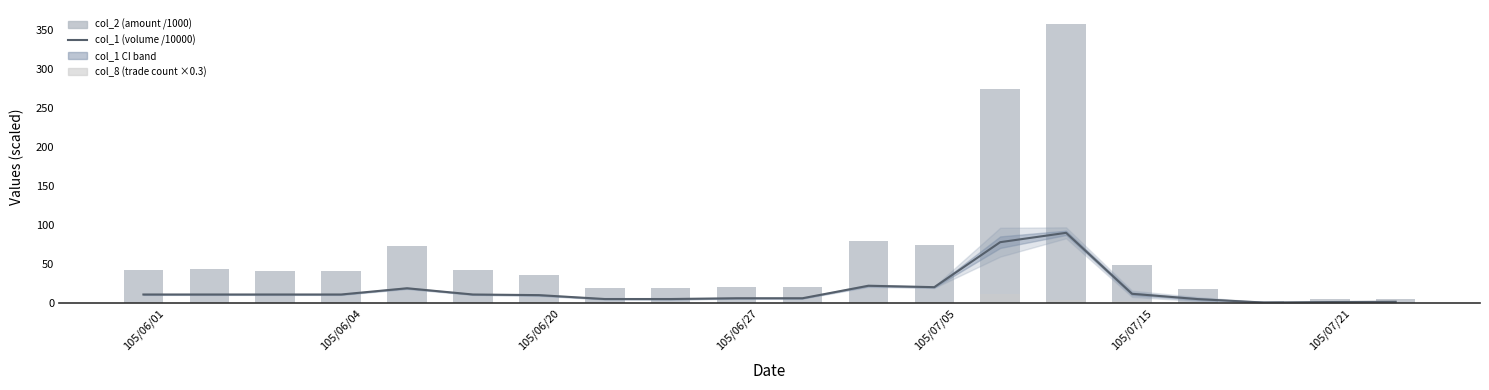

What is the difference between the highest and lowest values at 105/06/01?

41.8